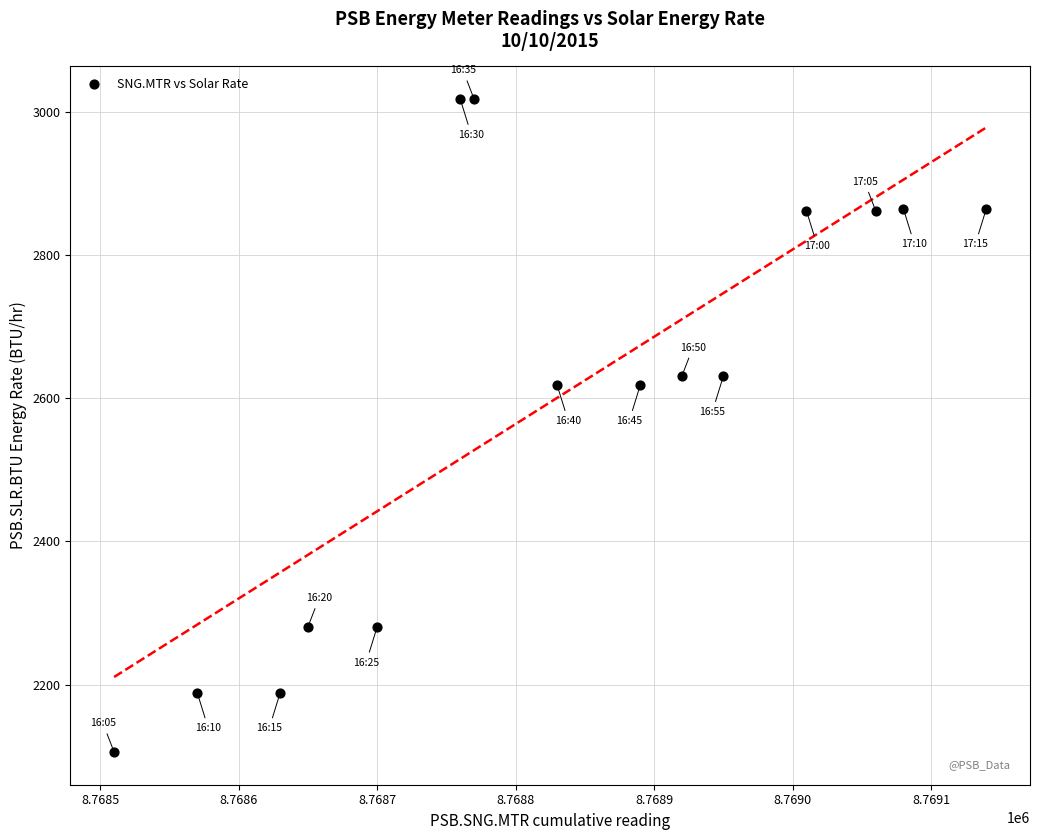

What is the range of X values (max minus min)?

630.0